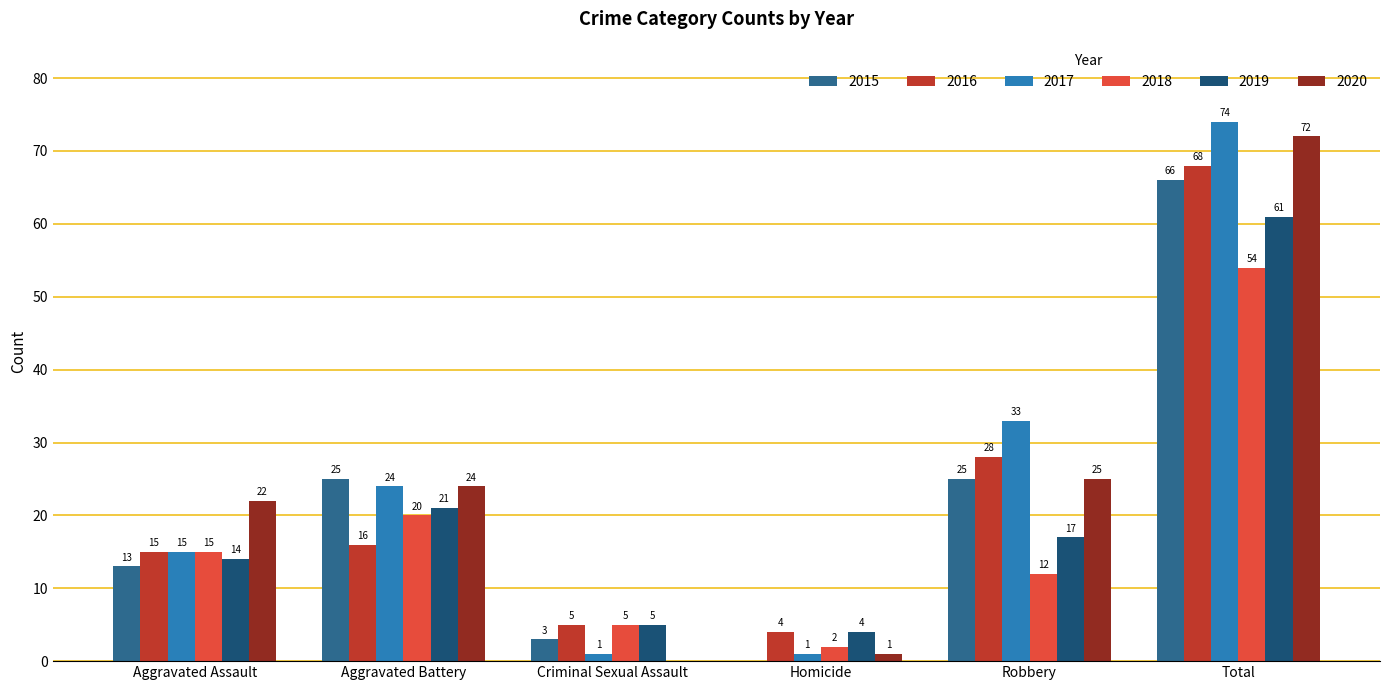

How many groups of bars are there?

6